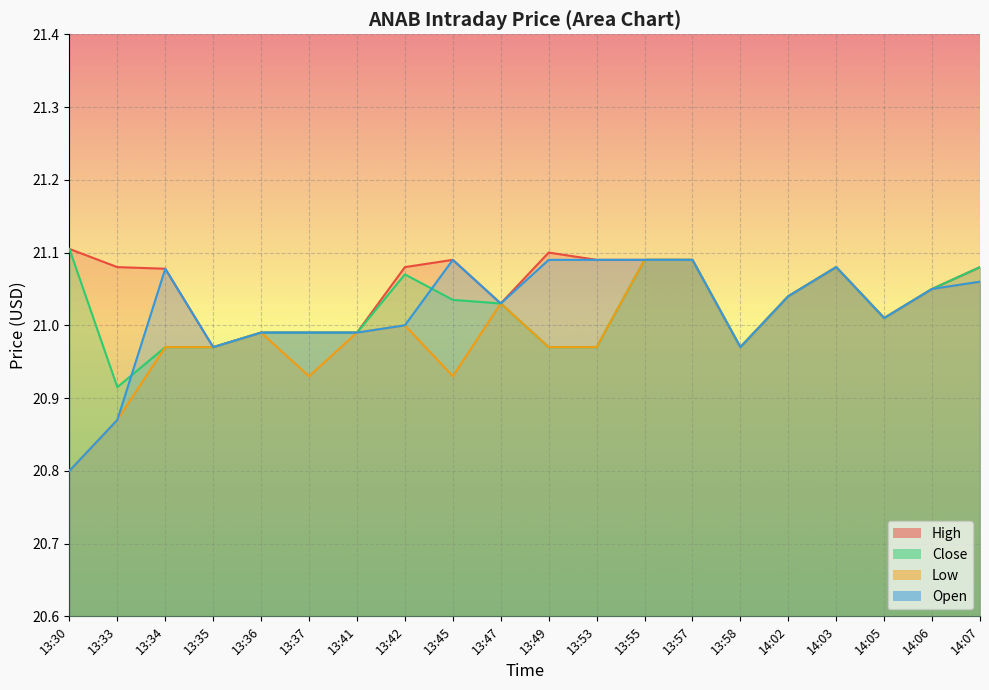

At which category is the sum across all series the highest?

13:55